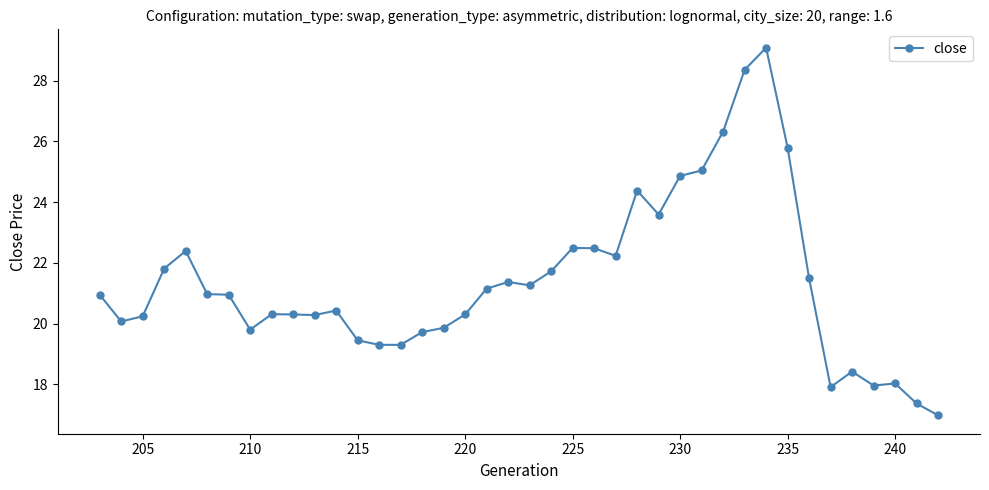

What is the average value?

21.4